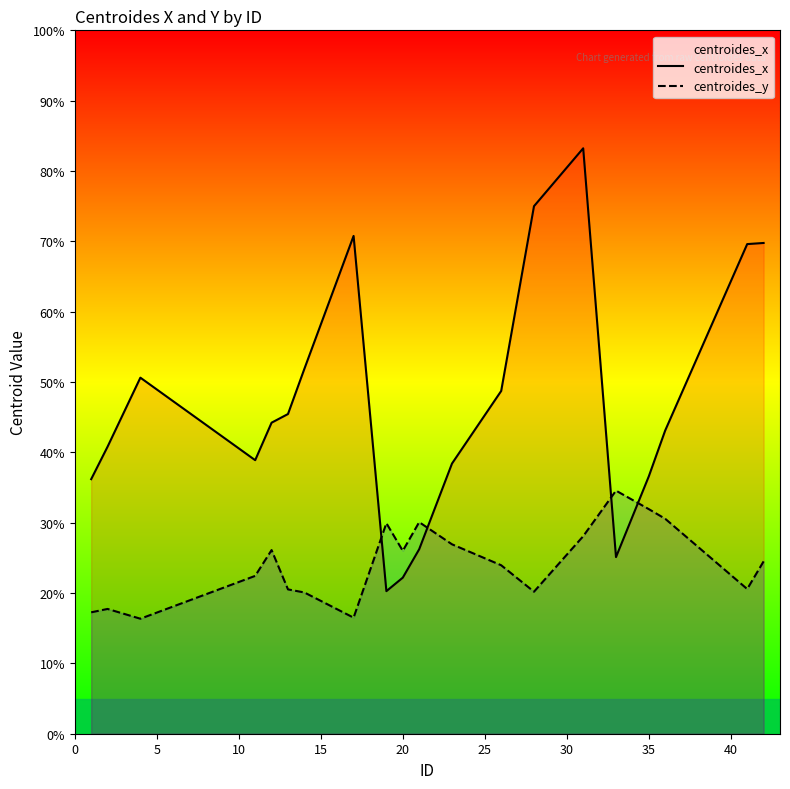

Which series has the largest total across all categories?

centroides_x